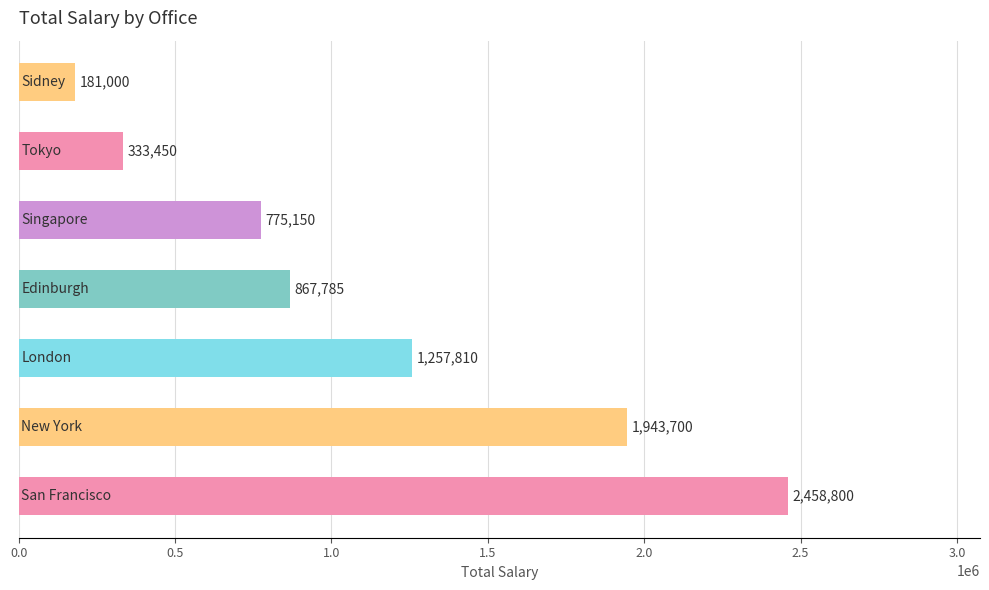

What is the difference between the second highest and minimum values?

1762700